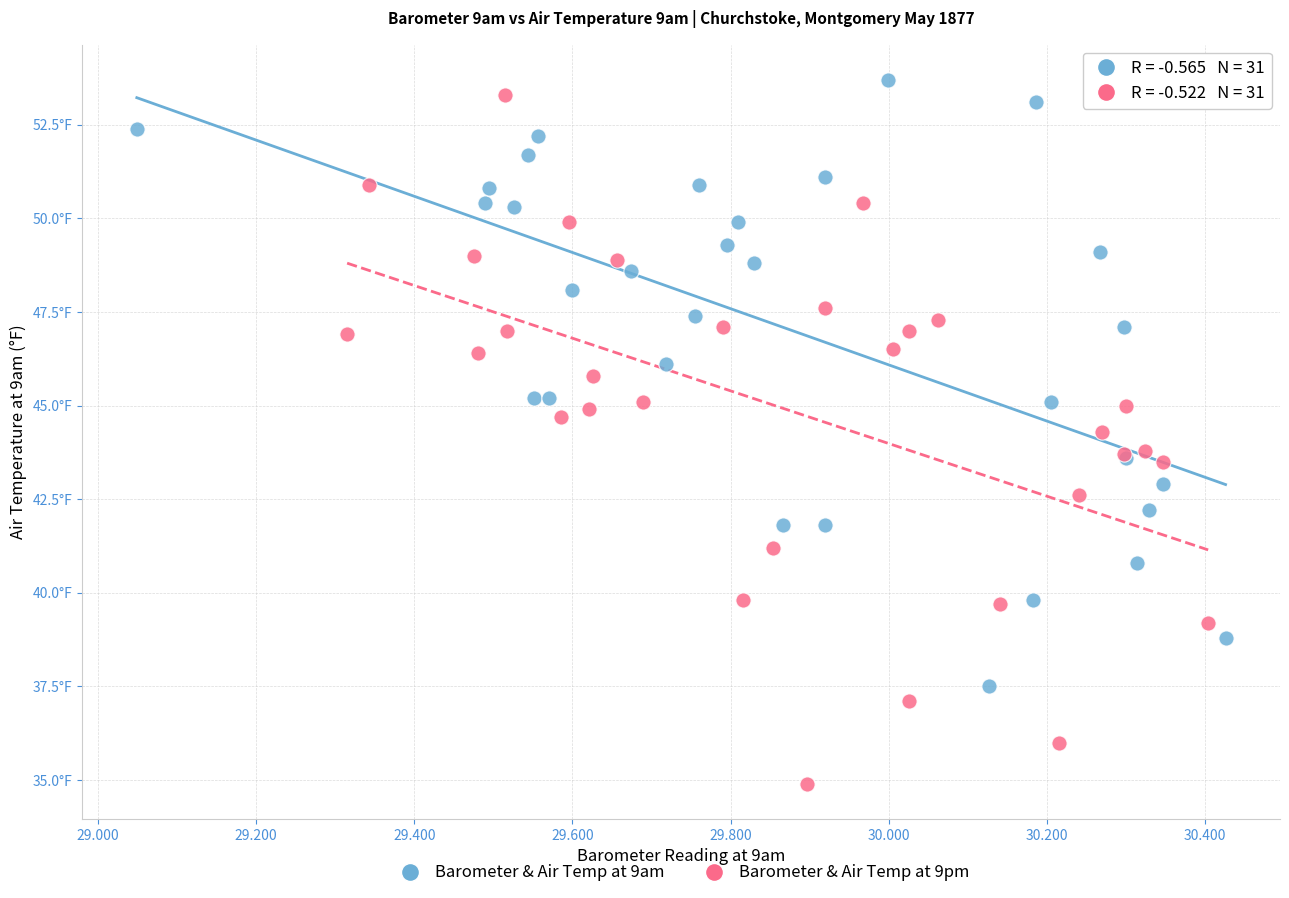

Which series contains the lowest Y value?

Barometer & Air Temp at 9pm